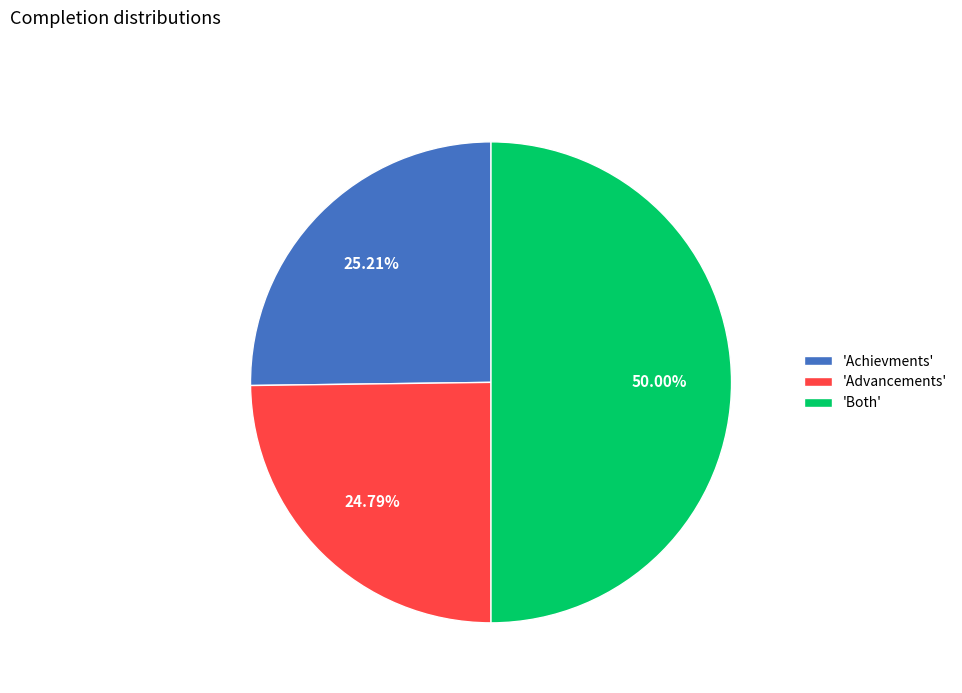

Count the number of slices in the pie.

3